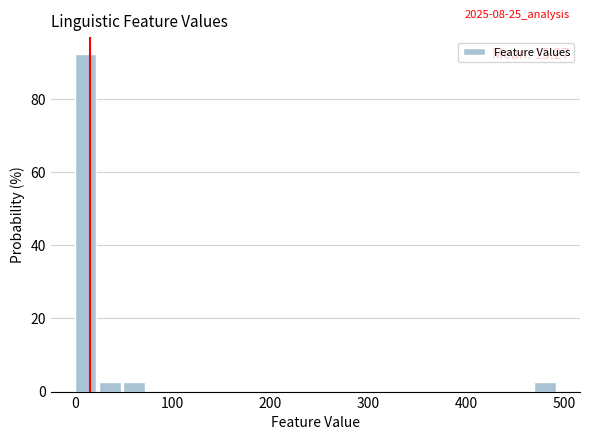

Read against the x-axis, roughly where is the centre of the tallest bar?

10